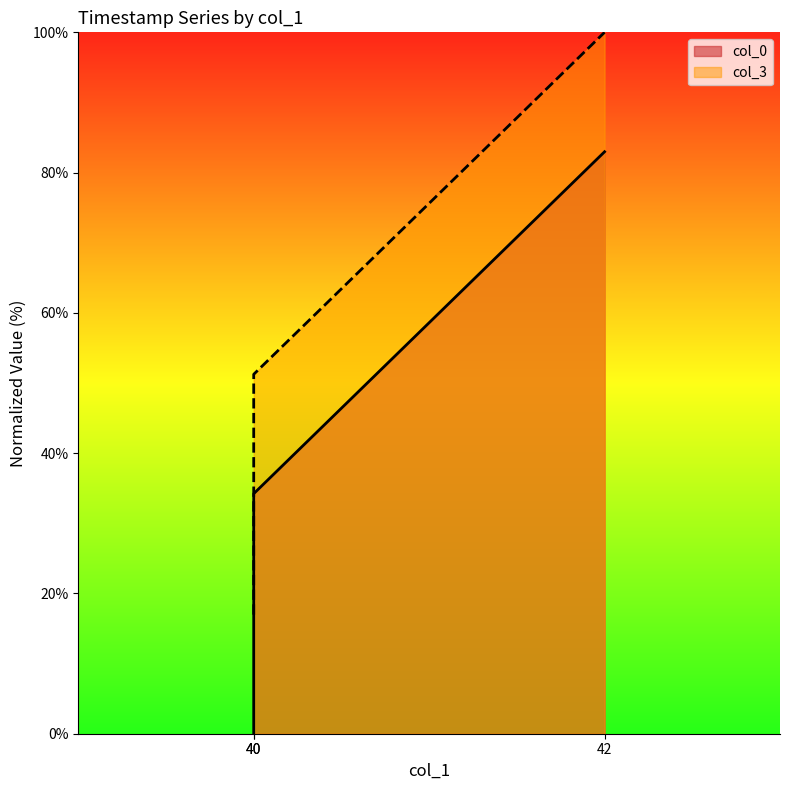

Does the chart have visible grid lines?

No